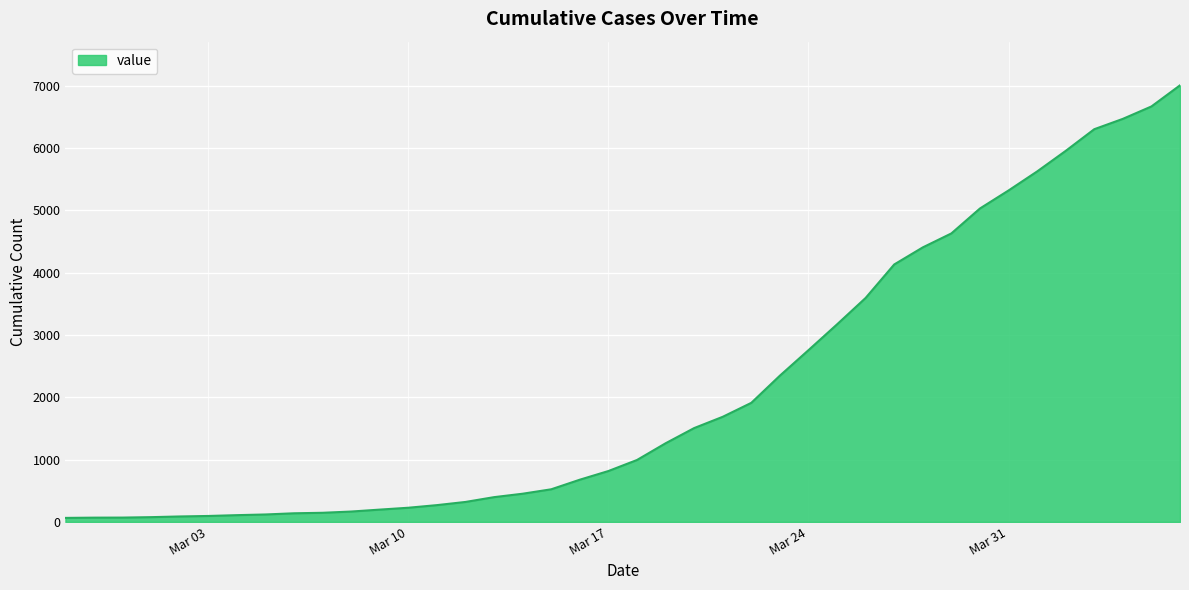

What is the greatest value displayed?

7005